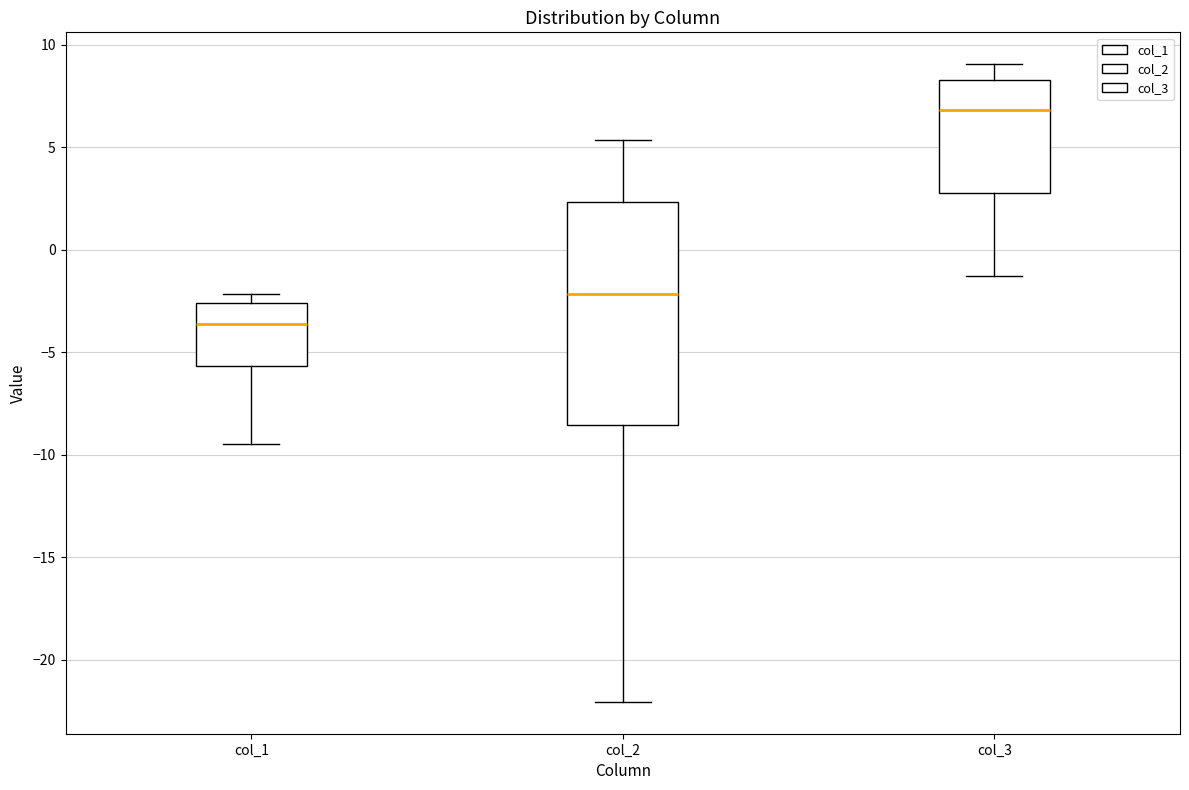

Reading left to right, read every box against the y-axis: the position of its median line, the range the box covers, and the ends of its whiskers. The values are not printed on the chart, so give them approximately, as read against the axis.

col_1: median -3.5, box -5.5 to -2.5, whiskers -9.5 to -2.0
col_2: median -2.0, box -8.5 to 2.5, whiskers -22.0 to 5.5
col_3: median 7.0, box 3.0 to 8.5, whiskers -1.5 to 9.0